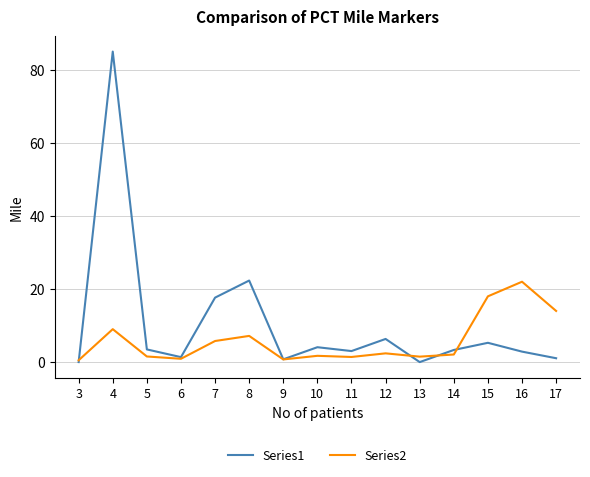

True or false: Series2 has a value of 14.0 at 17.

True